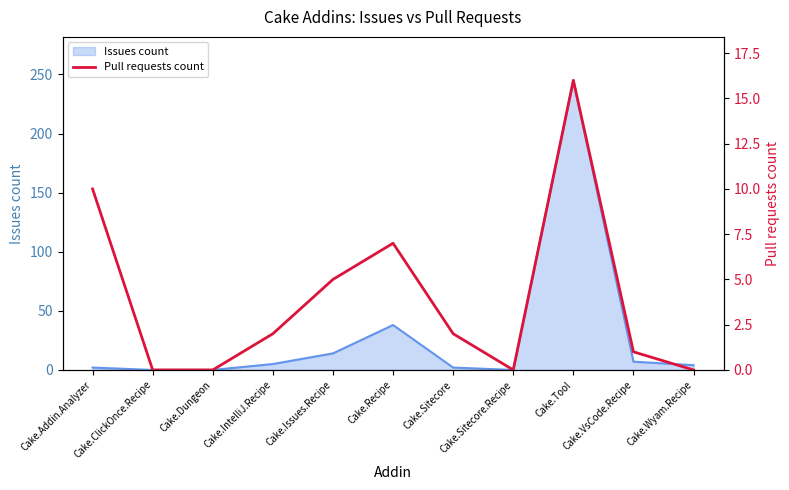

At which label does Issues count reach its peak?

Cake.Tool